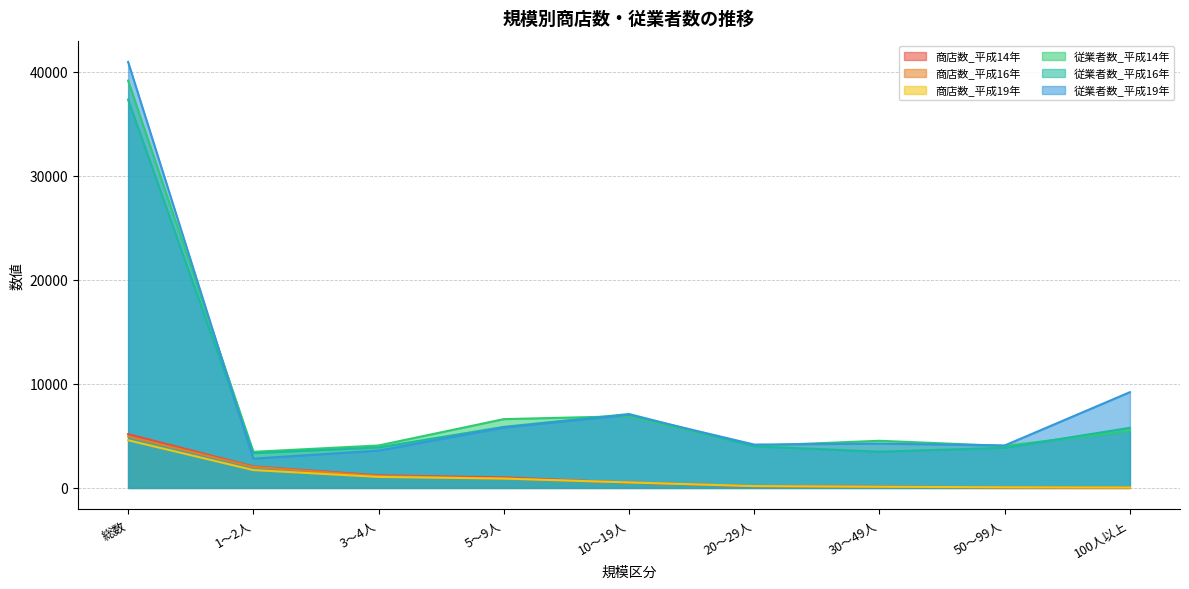

True or false: 従業者数_平成16年 and 従業者数_平成14年 intersect in this chart.

True